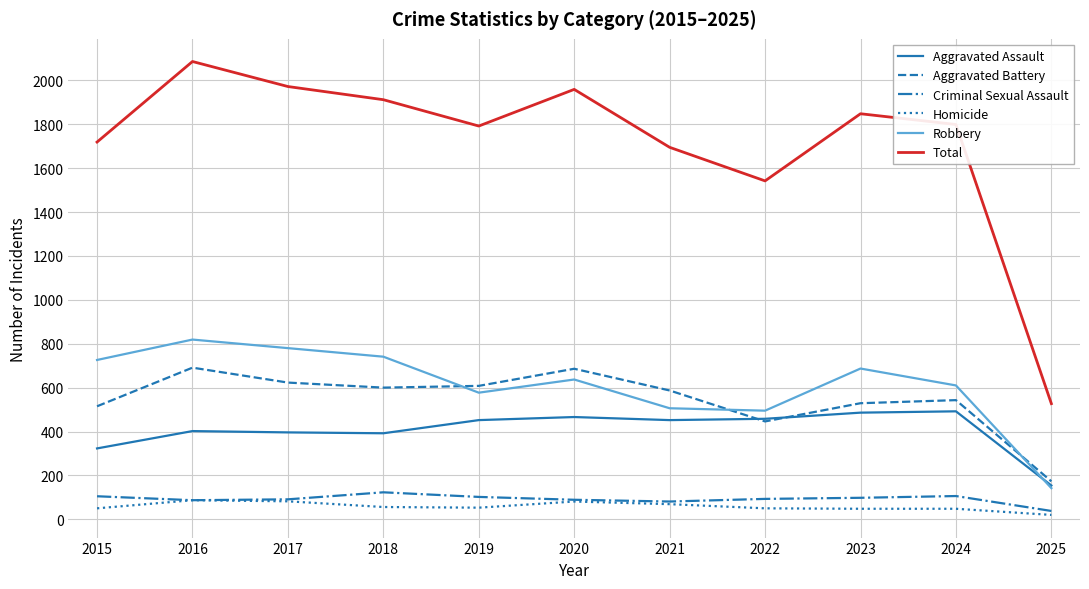

At which label is Total closest to 1306?

2022